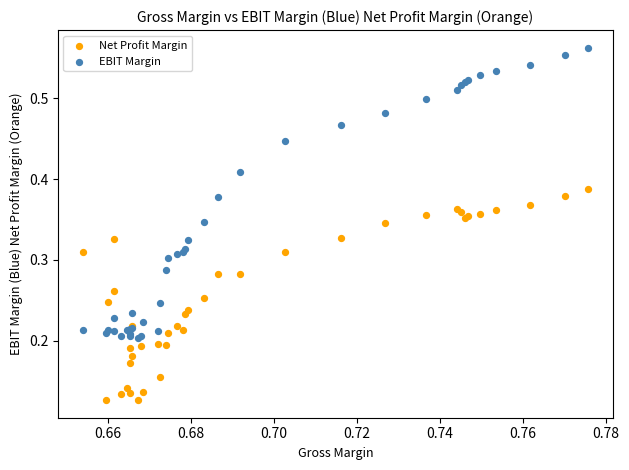

Which series has the widest spread of Y values?

EBIT Margin